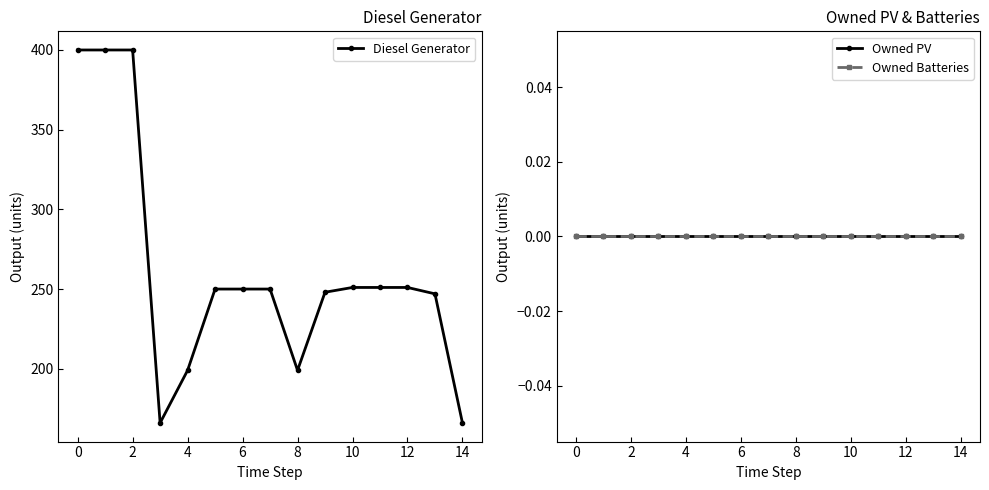

In Diesel Generator, how many points are lower than both neighbors (excluding endpoints)?

2